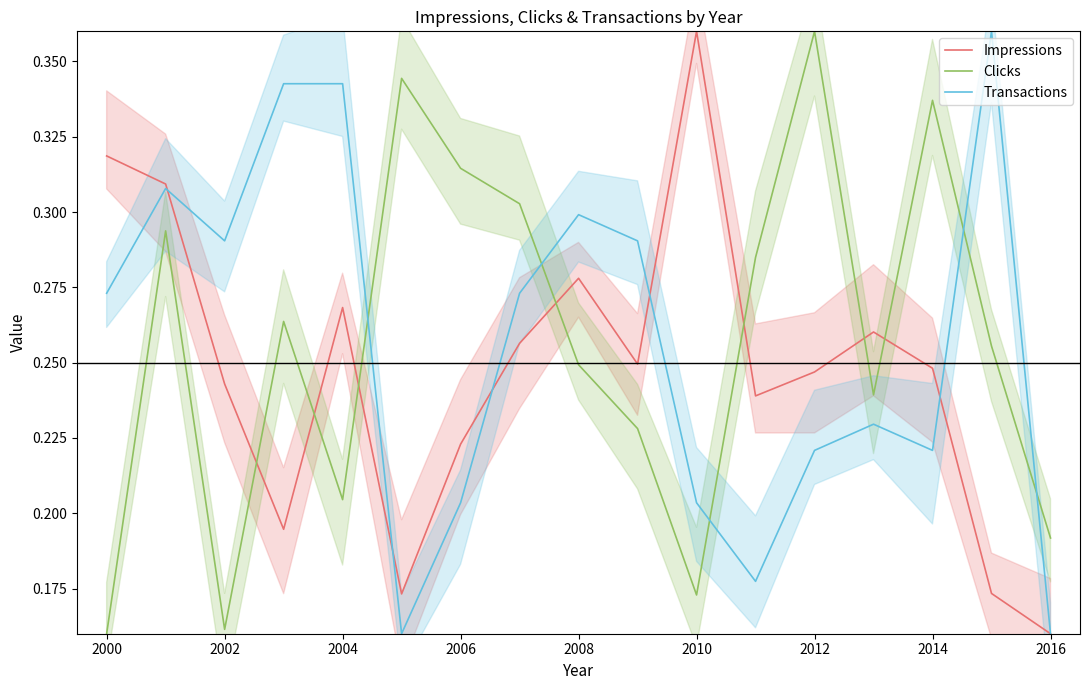

At which label is Impressions closest to 0?

2016